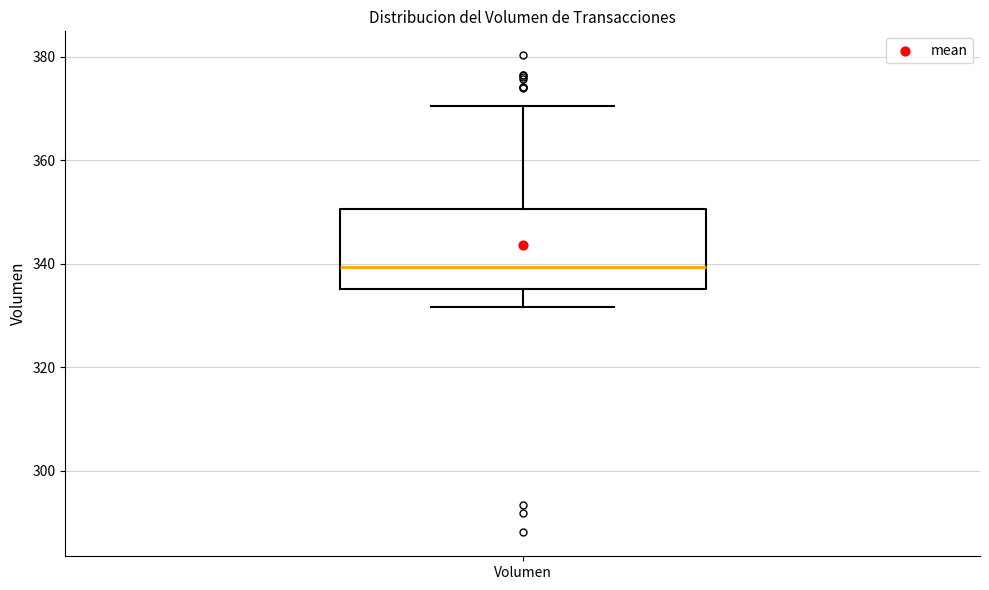

Read this box plot against the y-axis: the position of the median line, the range covered by the box, and the ends of both whiskers. The values are not printed on the chart, so give them approximately, as read against the axis.

median 340, box 336 to 350, whiskers 332 to 370